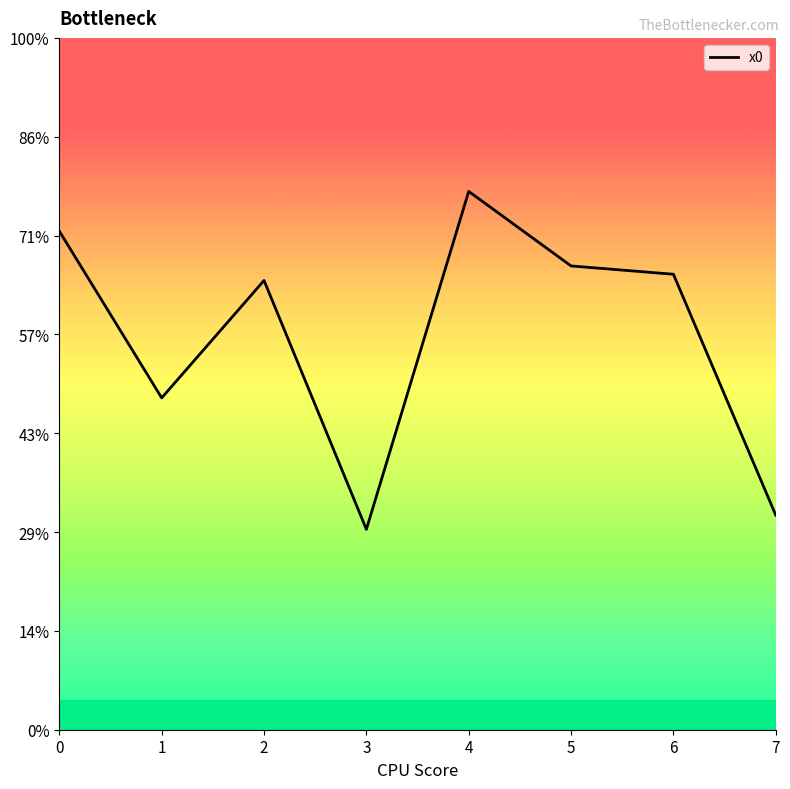

Reading left to right, list all the values displayed in this chart.

2.5	1.7	2.3	1.0	2.7	2.3	2.3	1.1